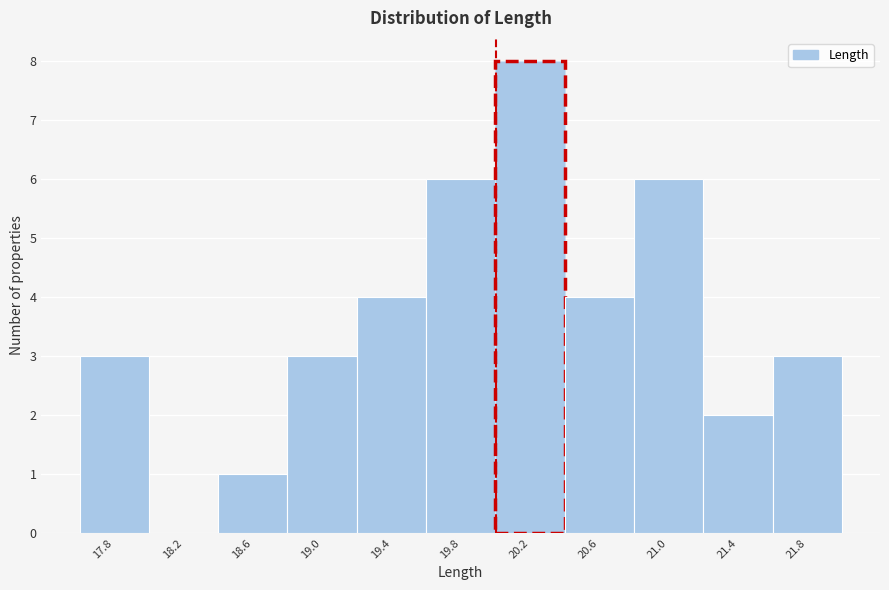

How tall is the bar that spans 17.6 to 18.0 on the x-axis? Neither the bar edges nor the heights are printed on the chart, so give them approximately, as read against the axes.

3